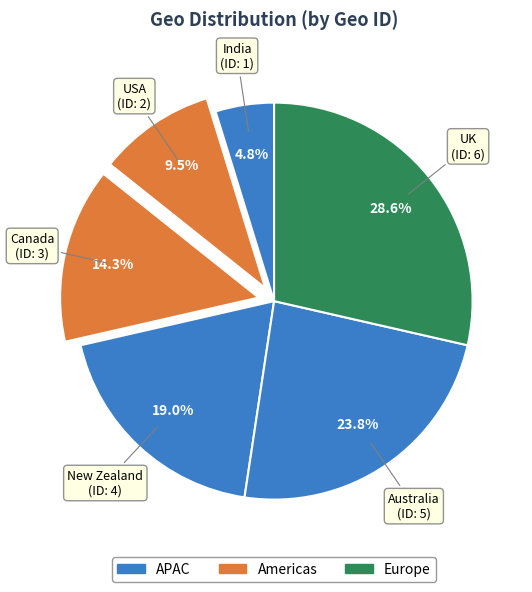

How many segments does this pie chart have?

6